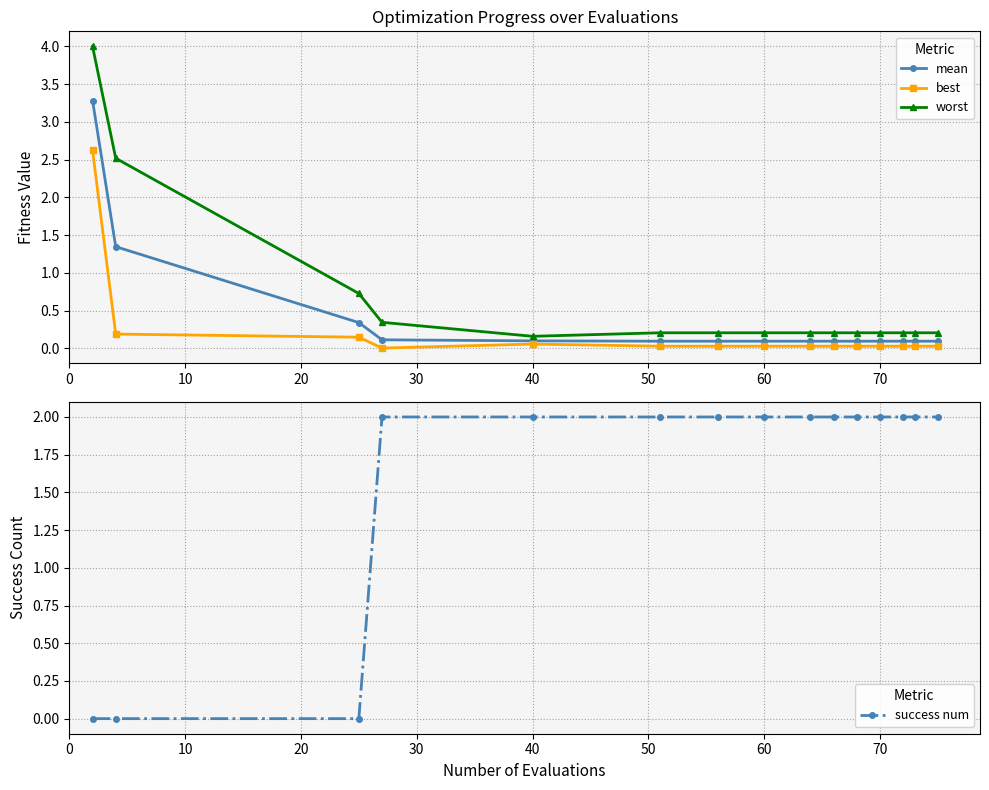

What is the label of the 11th point from the right?

40